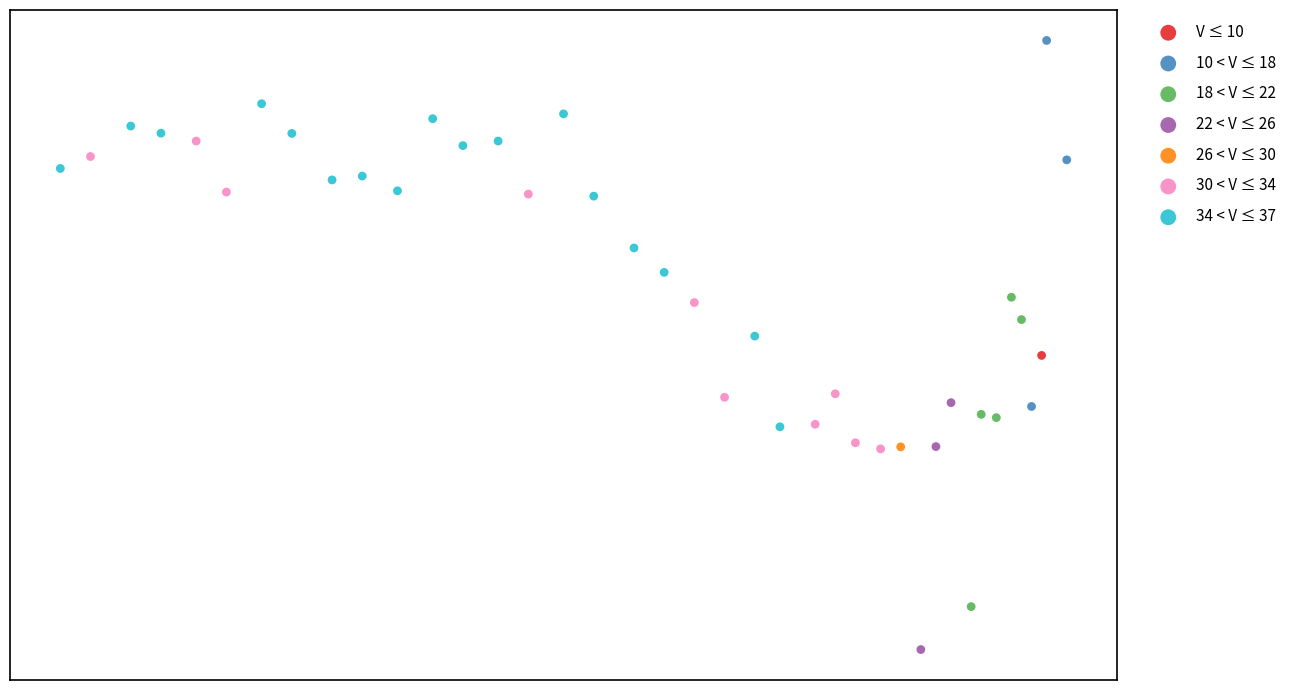

What are all the series names shown in the legend?

V ≤ 10, 10 < V ≤ 18, 18 < V ≤ 22, 22 < V ≤ 26, 26 < V ≤ 30, 30 < V ≤ 34, 34 < V ≤ 37